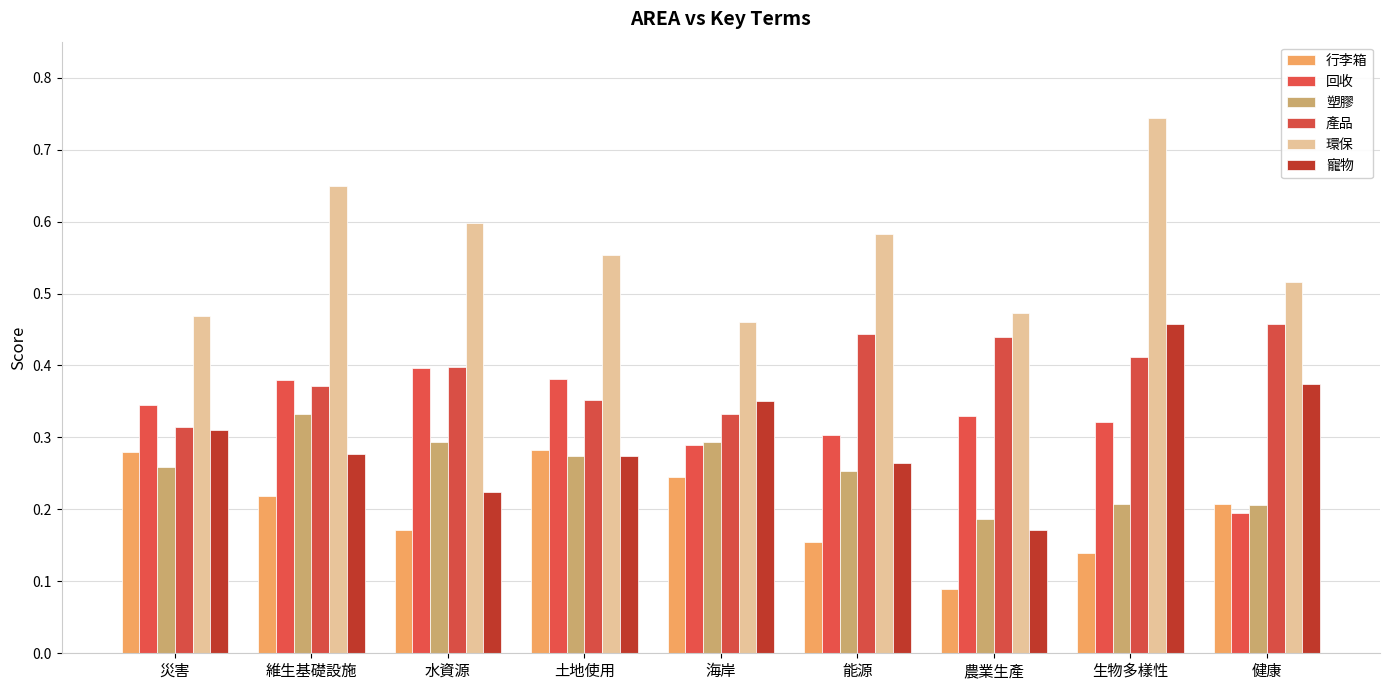

Rank the categories by 寵物 value from lowest to highest.

農業生產, 水資源, 能源, 土地使用, 維生基礎設施, 災害, 海岸, 健康, 生物多樣性